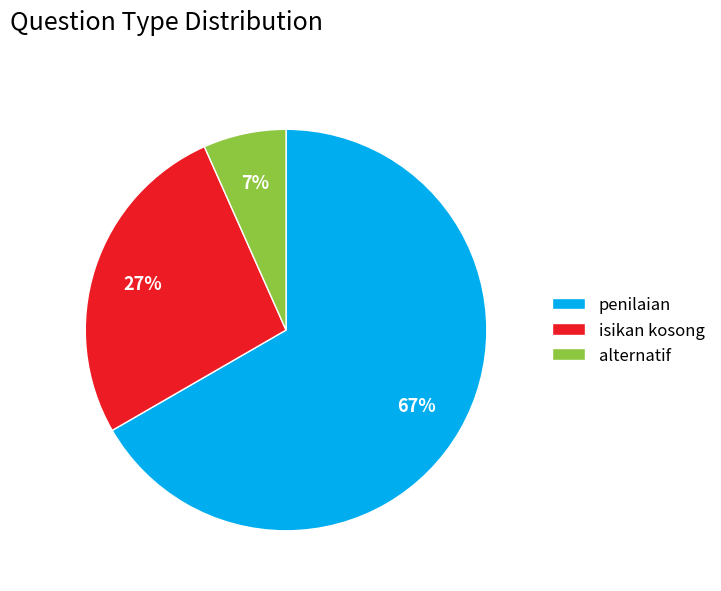

Which has a higher value, penilaian or alternatif?

penilaian